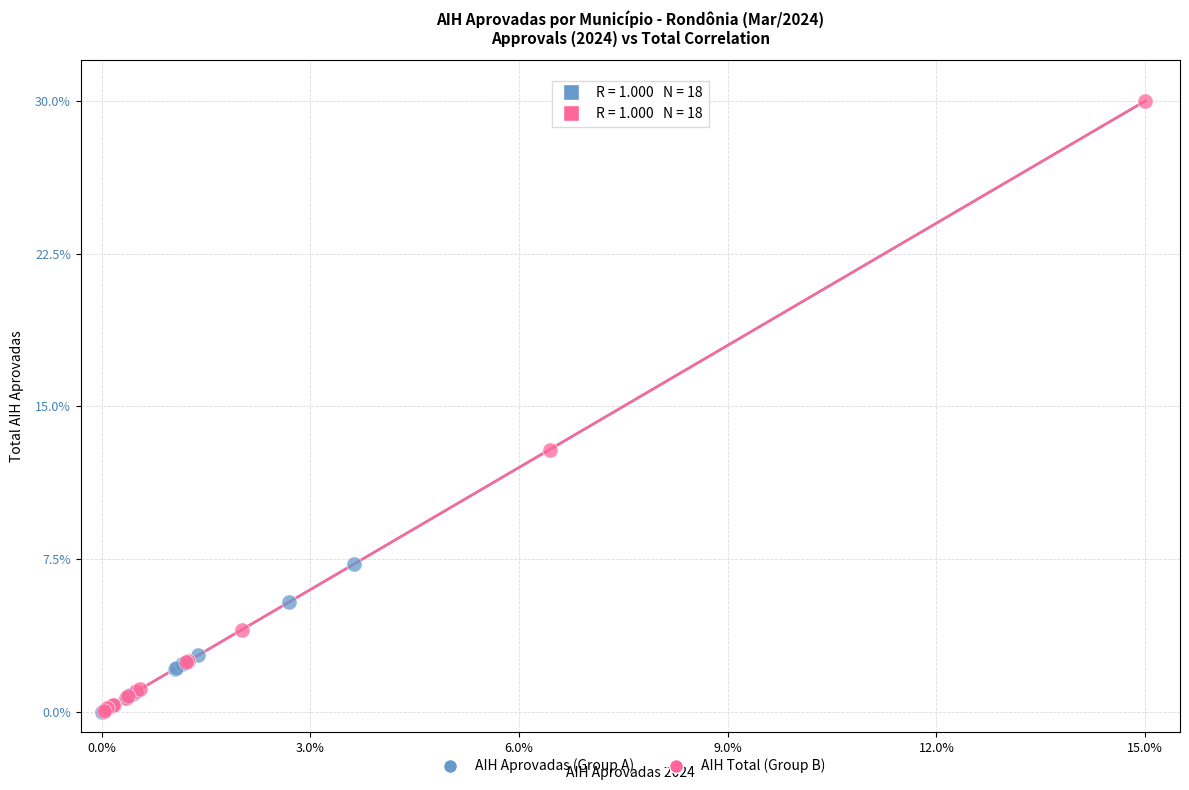

Which series contains the highest Y value?

AIH Total (Group B)